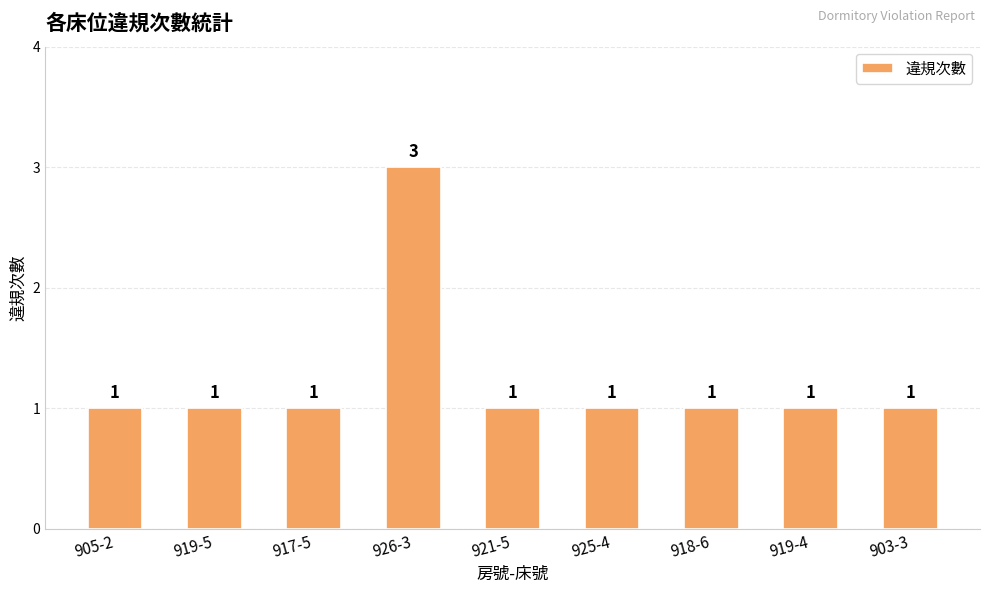

Are the bars horizontal?

No